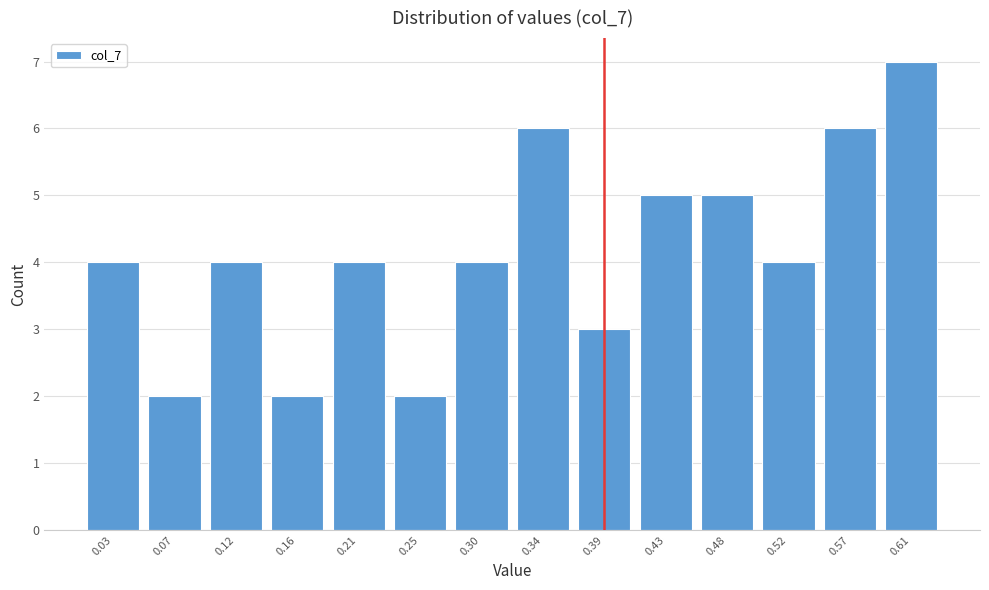

Reading left to right, list all the values displayed in this chart.

0.03=4	0.07=2	0.12=4	0.16=2	0.21=4	0.25=2	0.30=4	0.34=6	0.39=3	0.43=5	0.48=5	0.52=4	0.57=6	0.61=7